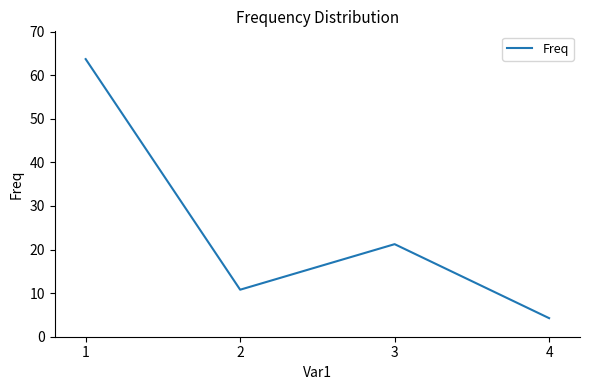

What is the change in value from 2 to 4?

-6.5